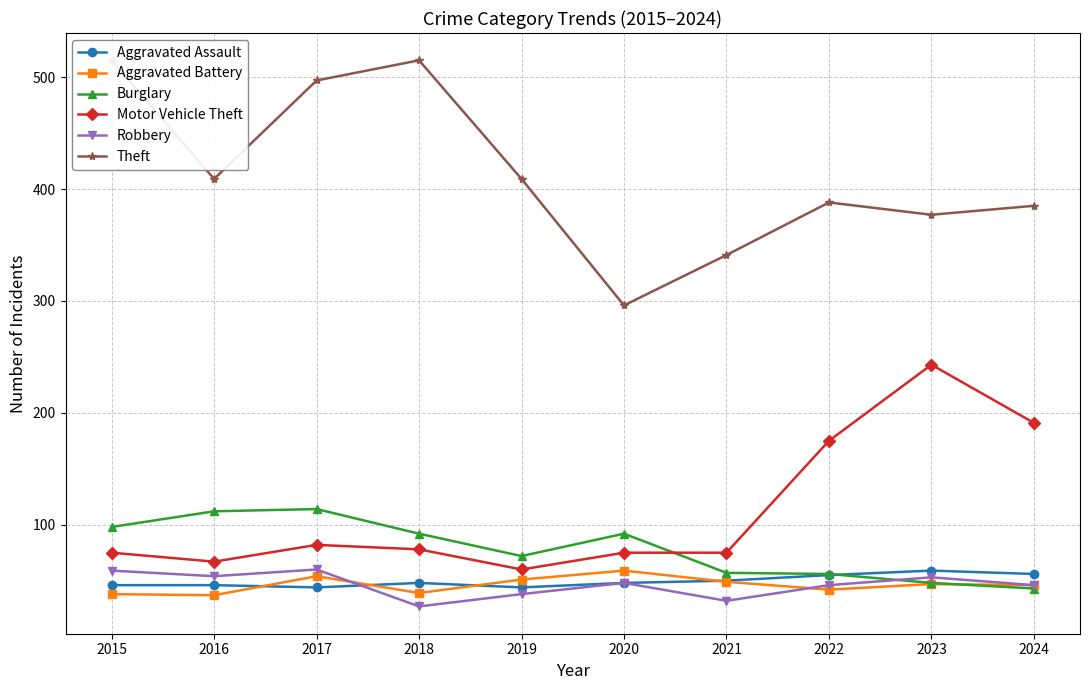

Count the number of categories in the chart.

10